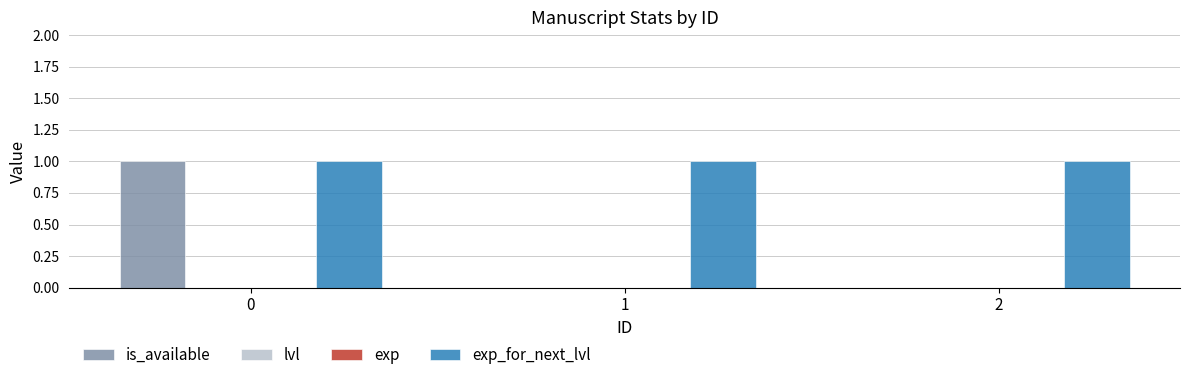

The value of exp_for_next_lvl at 1 is 1. True or false?

True